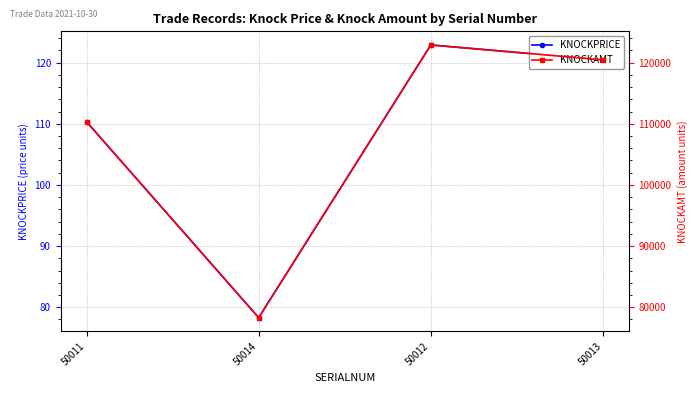

Is it true that KNOCKPRICE equals 107.5 at 50014?

False